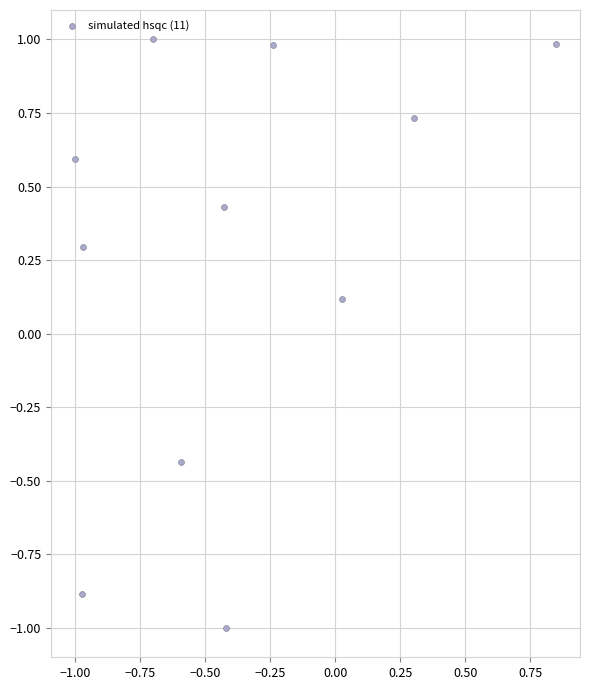

What is the range of Y values (max minus min)?

2.0